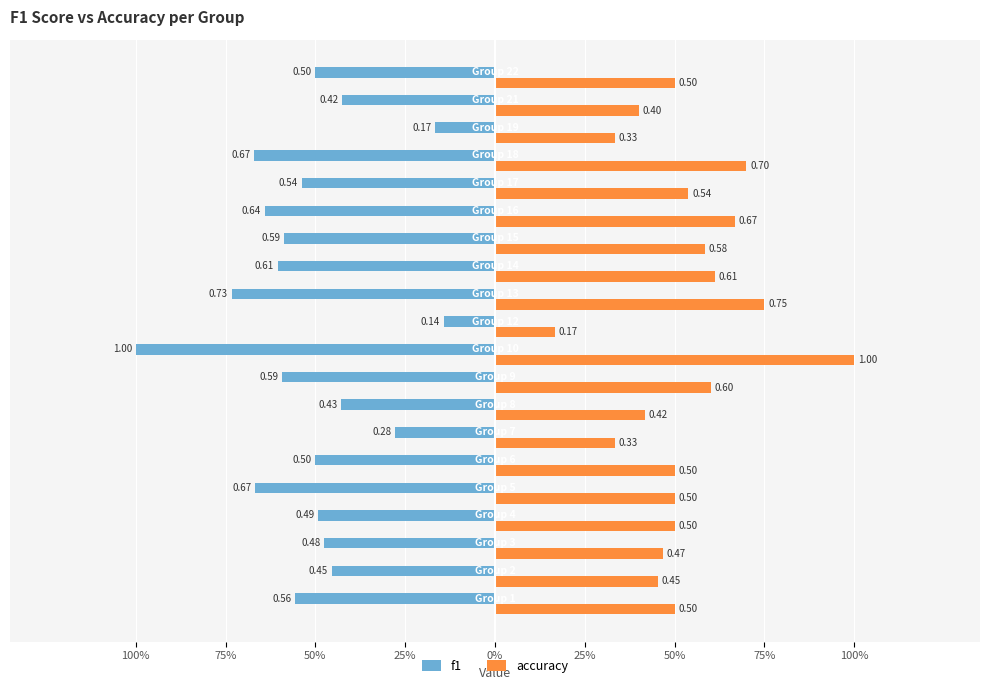

List the series in order of their overall mean, lowest first.

f1, accuracy